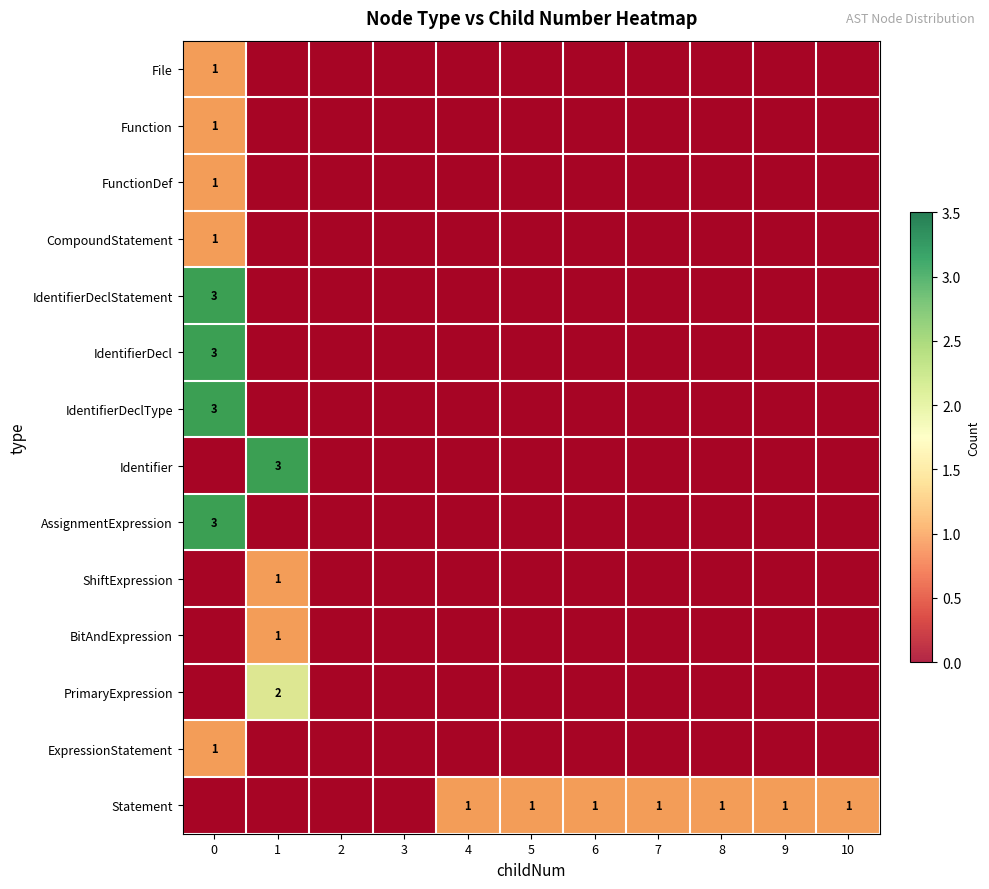

The value of BitAndExpression at 2 is 0. True or false?

True